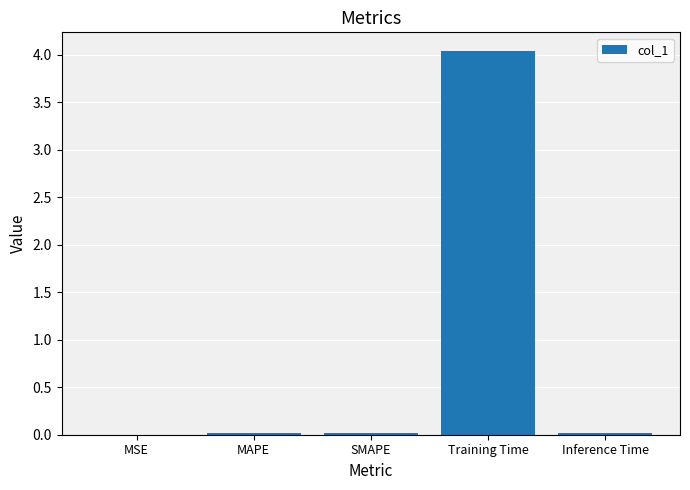

Between MSE and Training Time, which is larger?

Training Time